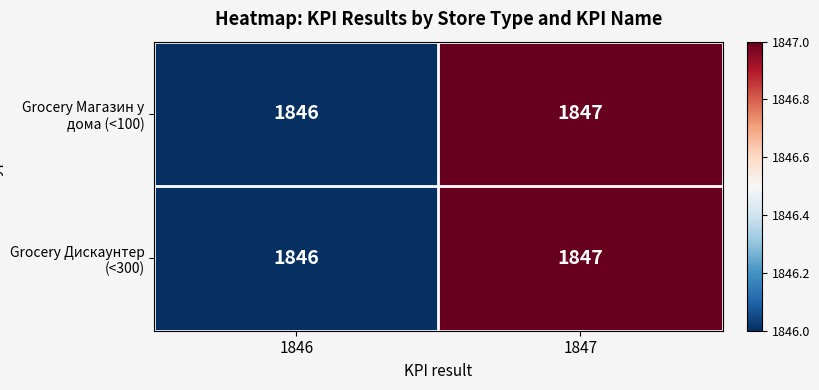

True or false: Grocery Магазин у дома (<100) has a value of 1066 at 1846.

False